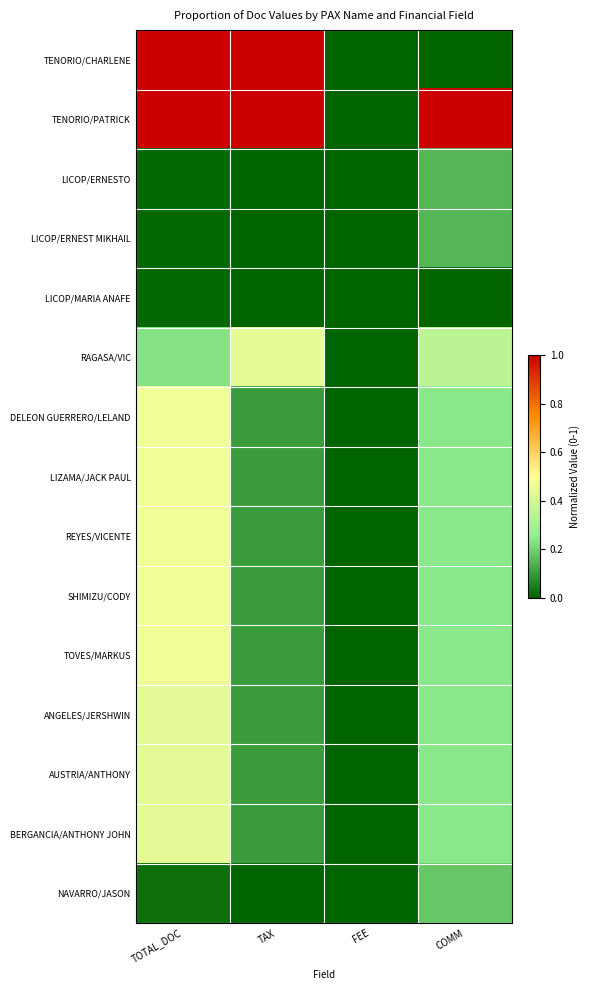

Reading left to right, transcribe all the data shown in this chart.

TENORIO/CHARLENE: TOTAL_DOC=1.0	TAX=1.0	FEE=0.0	COMM=0.0
TENORIO/PATRICK: TOTAL_DOC=1.0	TAX=1.0	FEE=0.0	COMM=1.0
LICOP/ERNESTO: TOTAL_DOC=0.0	TAX=0.0	FEE=0.0	COMM=0.2
LICOP/ERNEST MIKHAIL: TOTAL_DOC=0.0	TAX=0.0	FEE=0.0	COMM=0.2
LICOP/MARIA ANAFE: TOTAL_DOC=0.0	TAX=0.0	FEE=0.0	COMM=0.0
RAGASA/VIC: TOTAL_DOC=0.2	TAX=0.4	FEE=0.0	COMM=0.3
DELEON GUERRERO/LELAND: TOTAL_DOC=0.5	TAX=0.1	FEE=0.0	COMM=0.2
LIZAMA/JACK PAUL: TOTAL_DOC=0.5	TAX=0.1	FEE=0.0	COMM=0.2
REYES/VICENTE: TOTAL_DOC=0.5	TAX=0.1	FEE=0.0	COMM=0.2
SHIMIZU/CODY: TOTAL_DOC=0.5	TAX=0.1	FEE=0.0	COMM=0.2
TOVES/MARKUS: TOTAL_DOC=0.5	TAX=0.1	FEE=0.0	COMM=0.2
ANGELES/JERSHWIN: TOTAL_DOC=0.4	TAX=0.1	FEE=0.0	COMM=0.2
AUSTRIA/ANTHONY: TOTAL_DOC=0.4	TAX=0.1	FEE=0.0	COMM=0.2
BERGANCIA/ANTHONY JOHN: TOTAL_DOC=0.4	TAX=0.1	FEE=0.0	COMM=0.2
NAVARRO/JASON: TOTAL_DOC=0.0	TAX=0.0	FEE=0.0	COMM=0.2